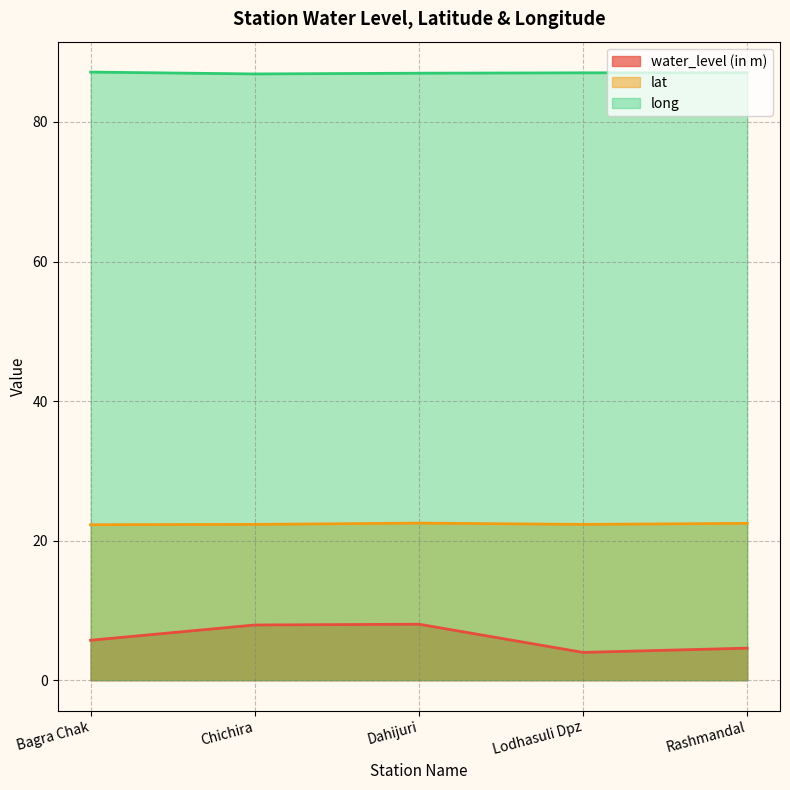

What is the value of the lat point at the 2nd from the left?

22.3